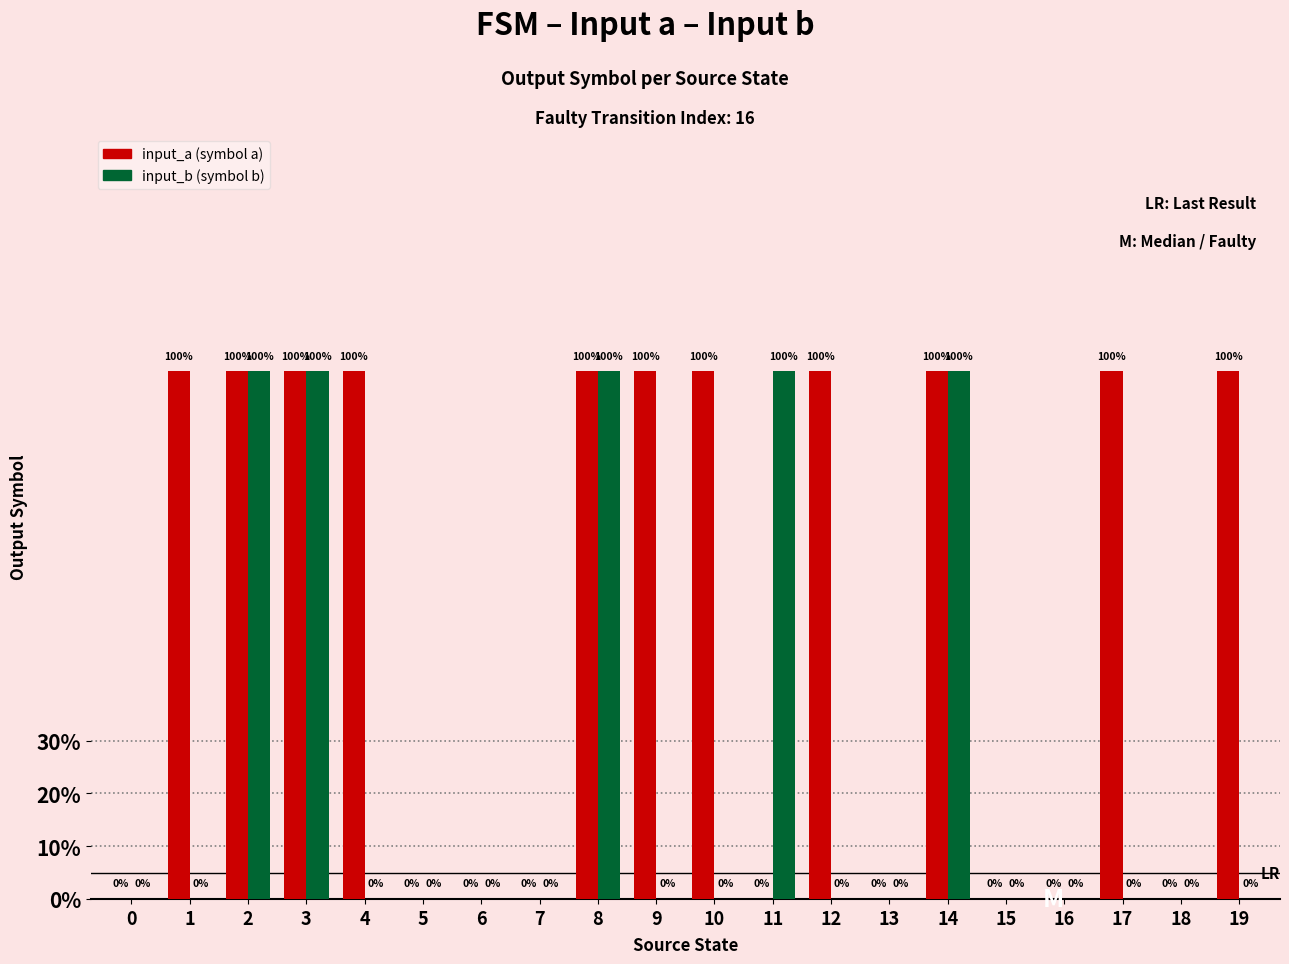

What are all the series names shown in the legend?

input_a (symbol a), input_b (symbol b)